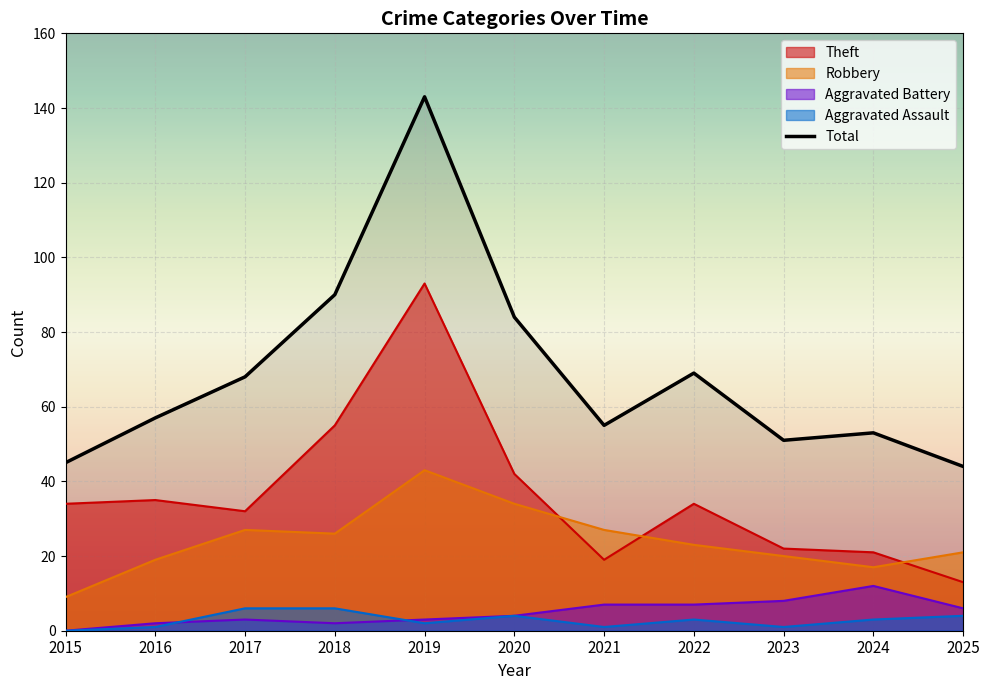

What is the difference between the second highest and minimum values?

46